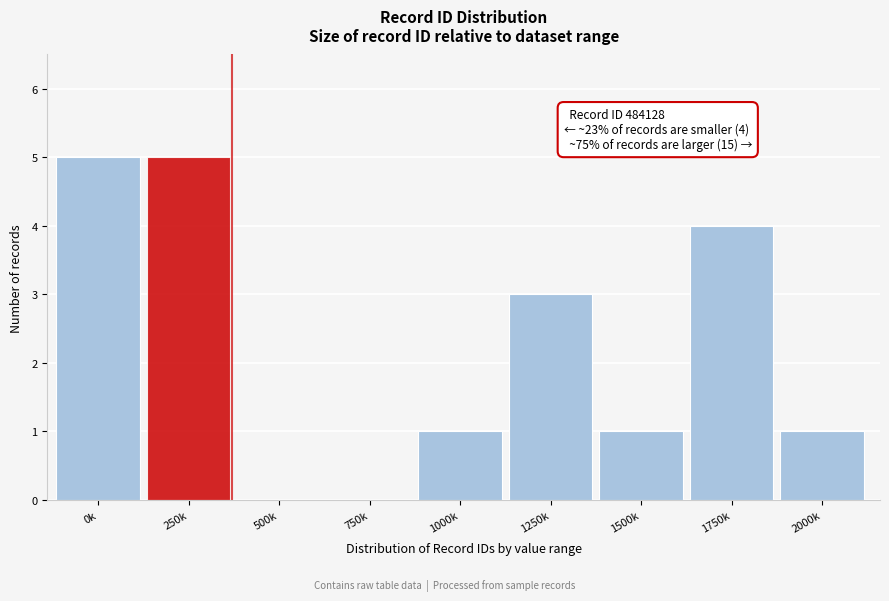

Reading right to left, list all the values displayed in this chart.

2000k=1	1750k=4	1500k=1	1250k=3	1000k=1	750k=0	500k=0	250k=5	0k=5